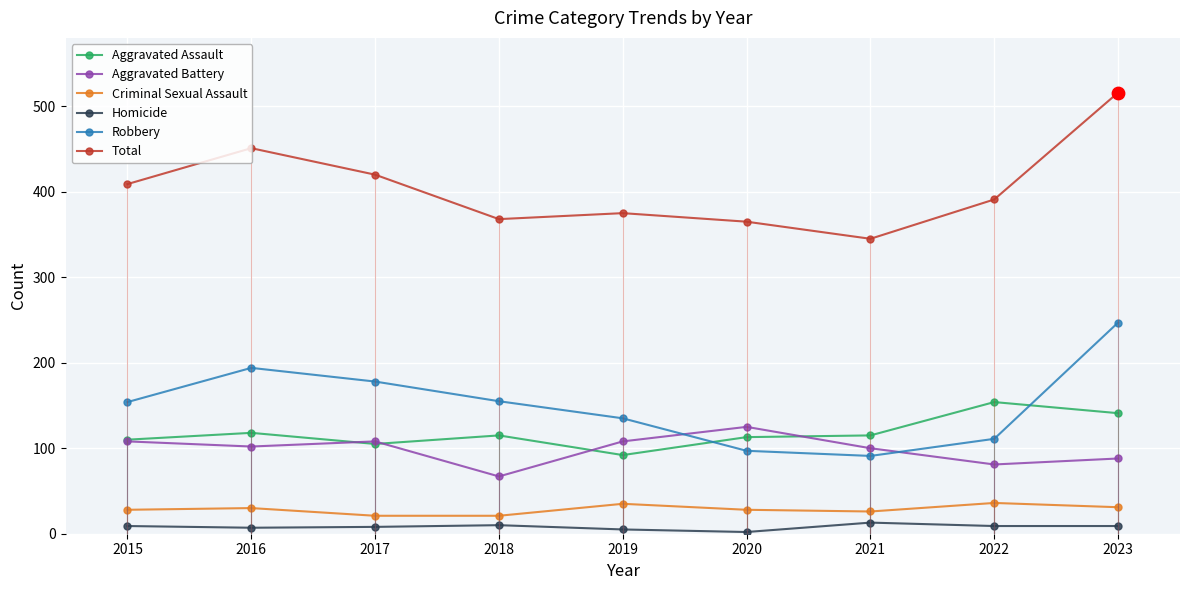

Which series has the largest total across all categories?

Total